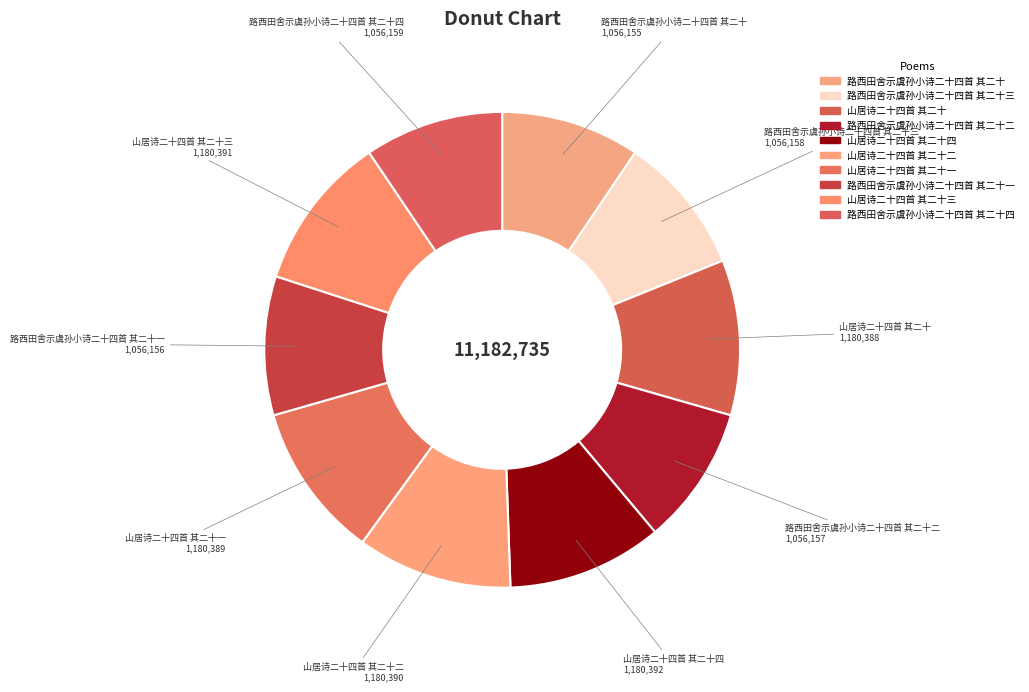

Is there any slice that represents more than half of the pie?

No